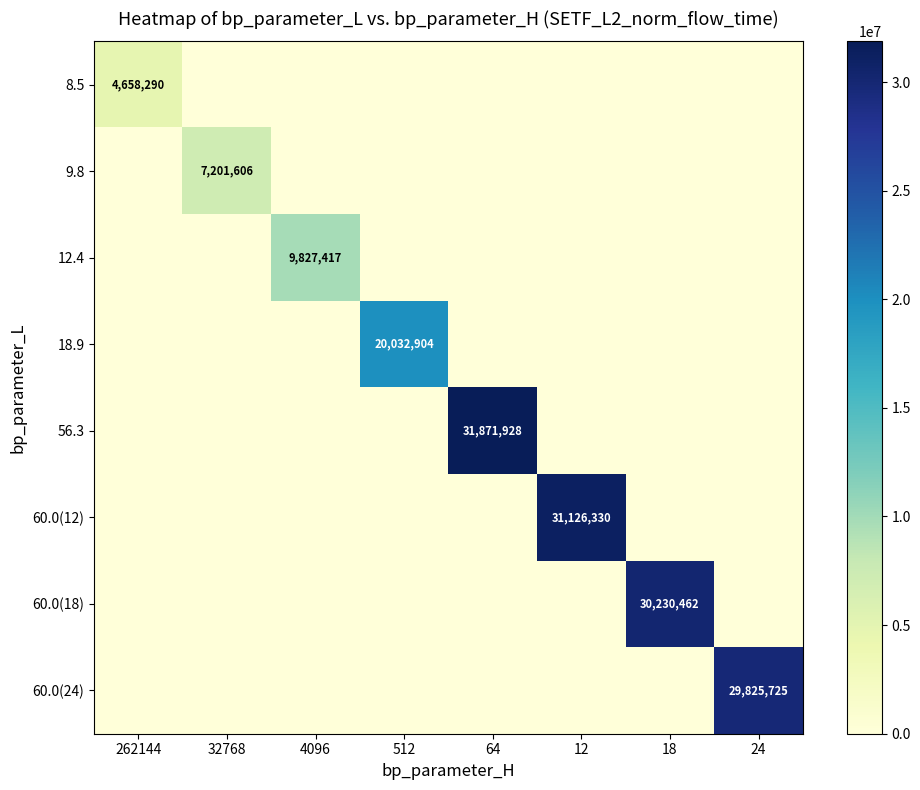

Which has a higher value, 64 or 12?

64